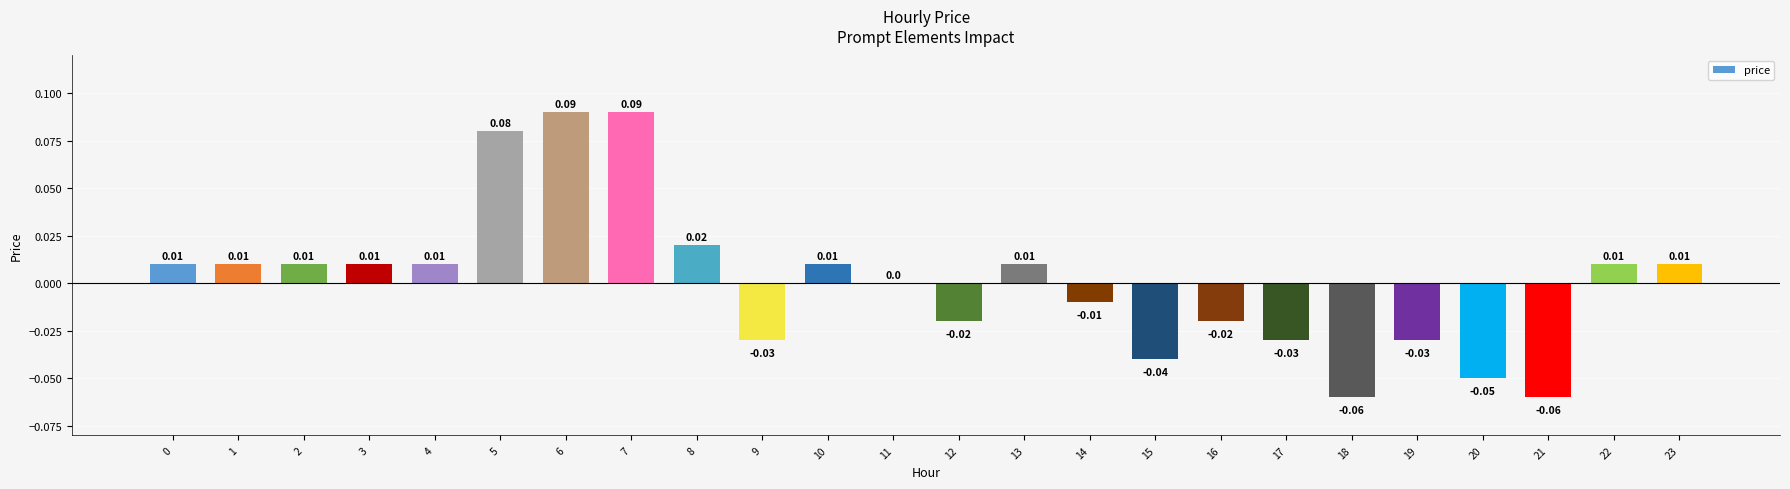

Between 6 and 2, which is larger?

6